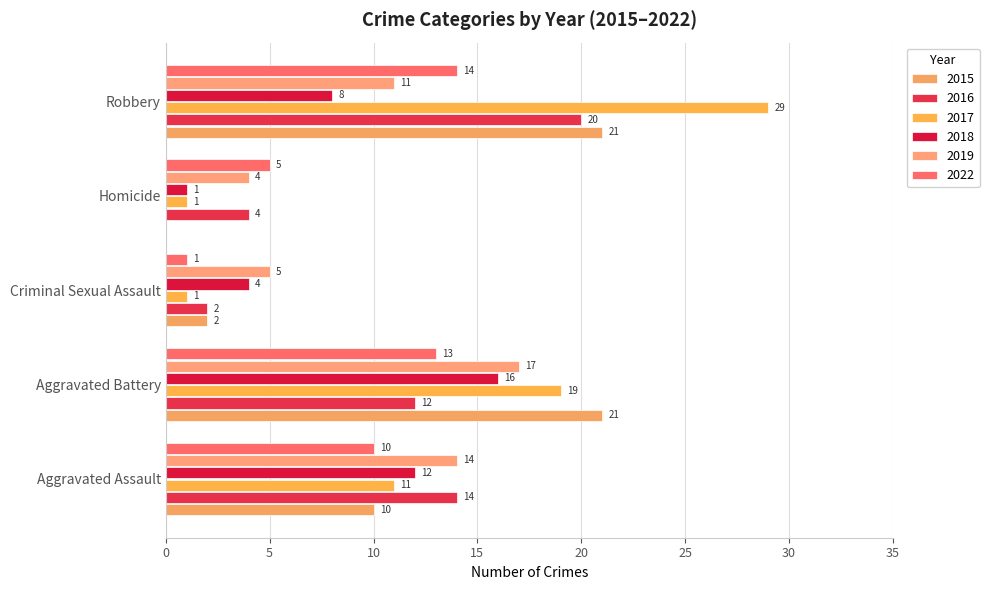

What is the label of the 1st bar from the right?

Robbery